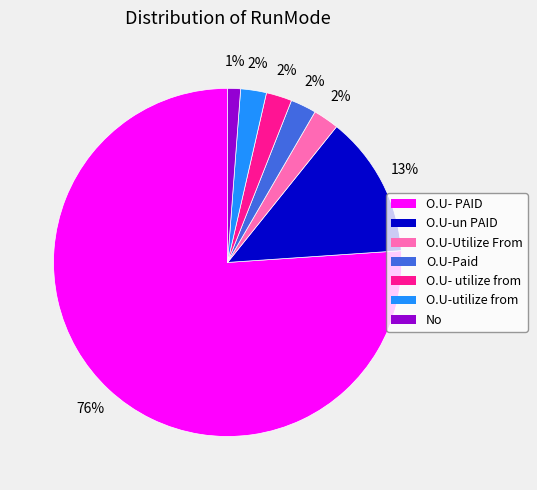

Do No and O.U- utilize from together represent more than half of the pie?

No